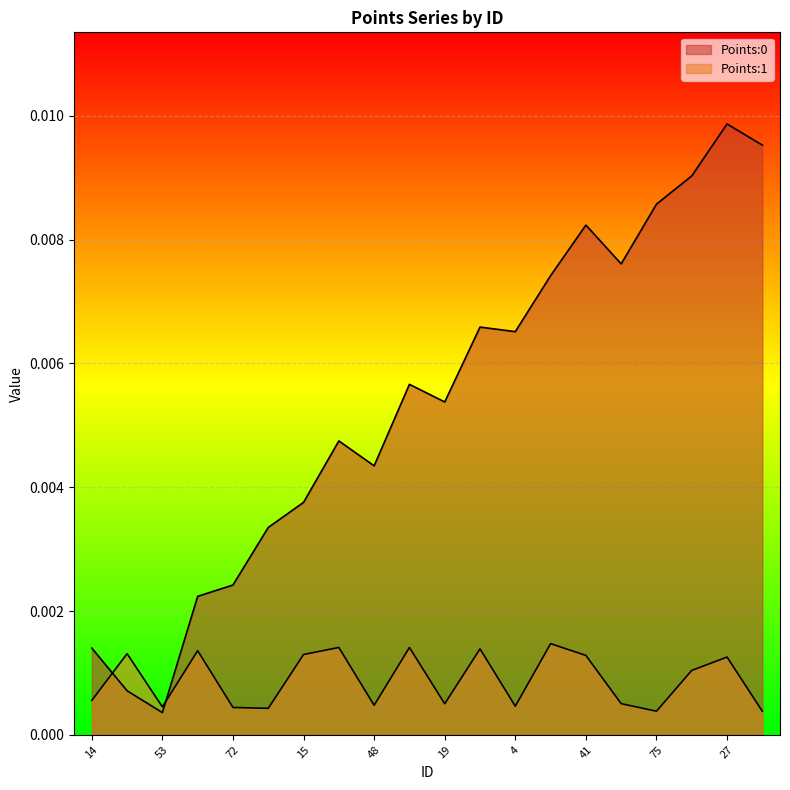

At which category is the sum across all series the highest?

27